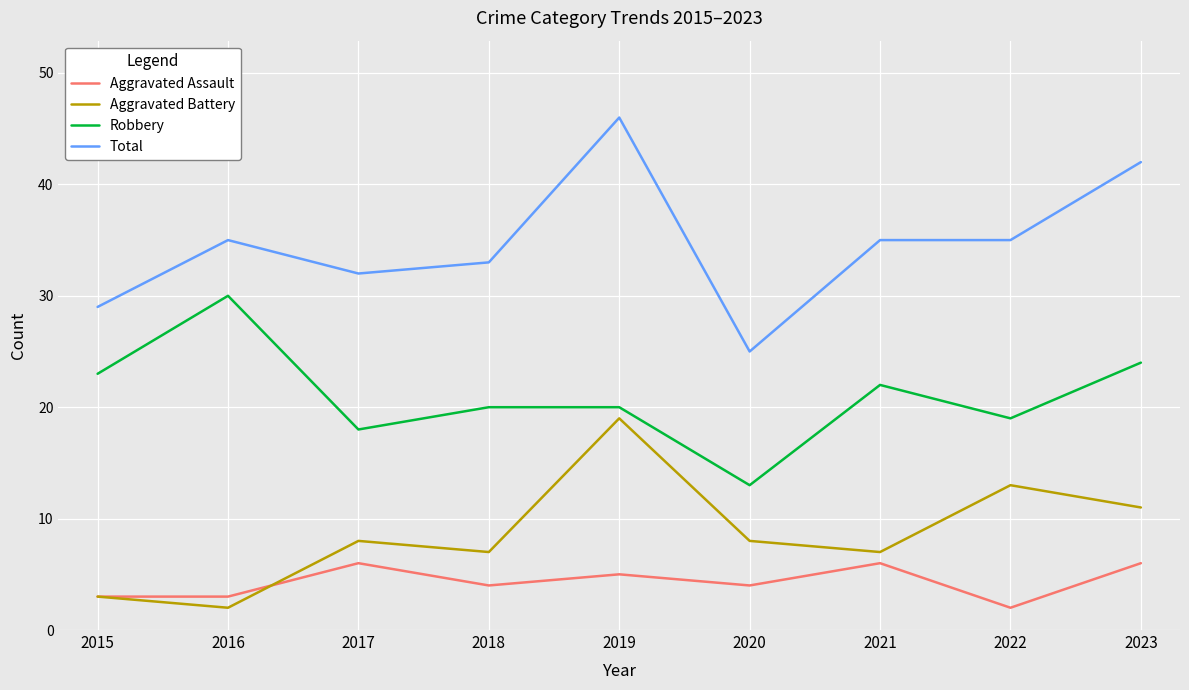

True or false: Total and Aggravated Assault cross at least once.

False